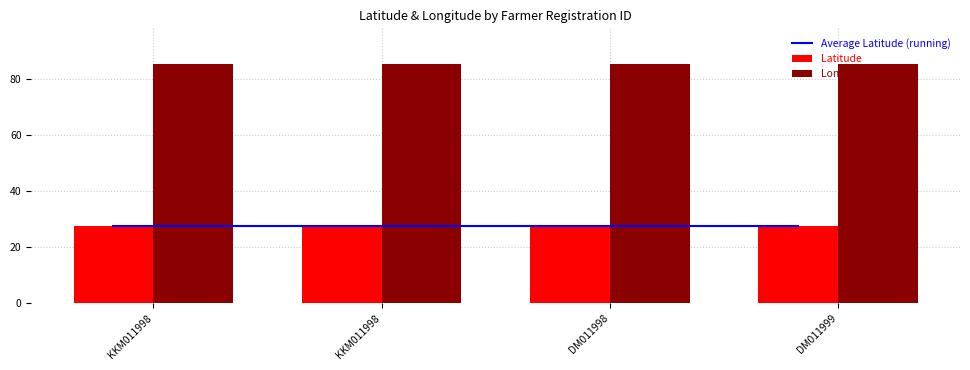

What is the approximate value of Average Latitude (running) at DM011998?

27.6